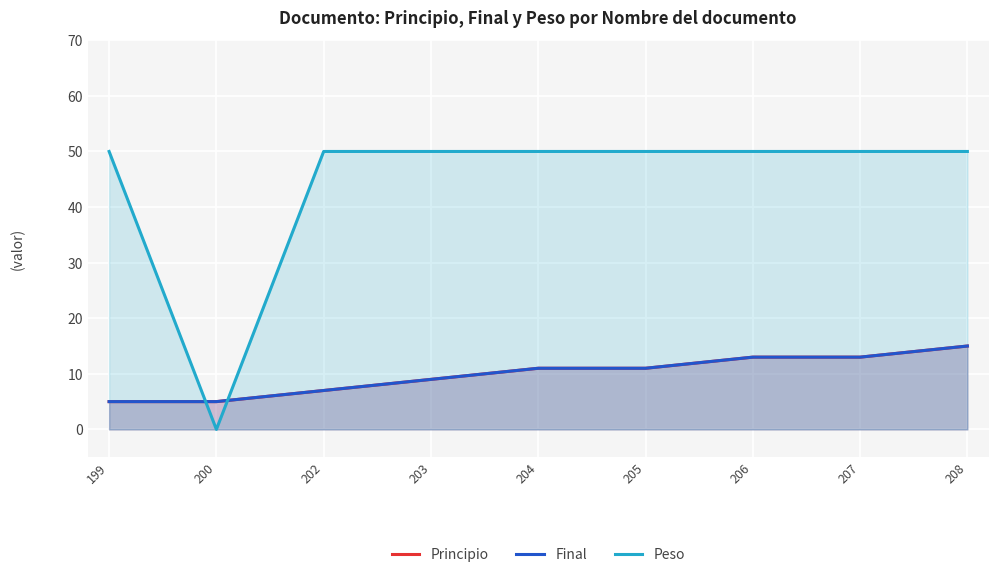

What is the total value across all series at 200?

10